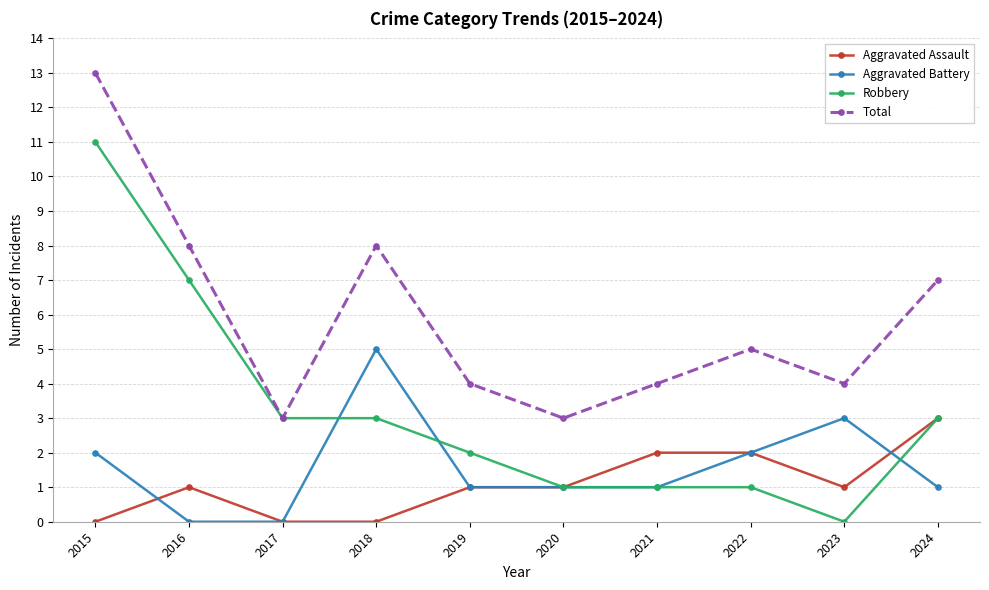

At how many categories does at least one series exceed 11?

1